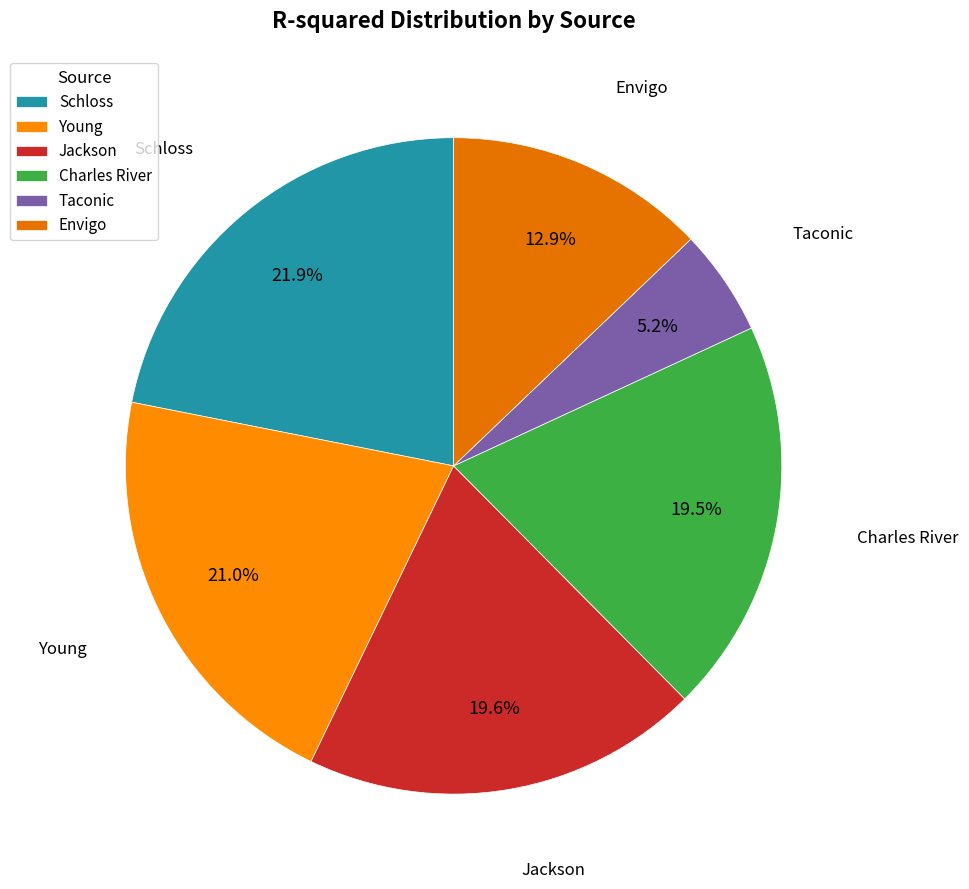

Is Jackson the majority of the pie?

No